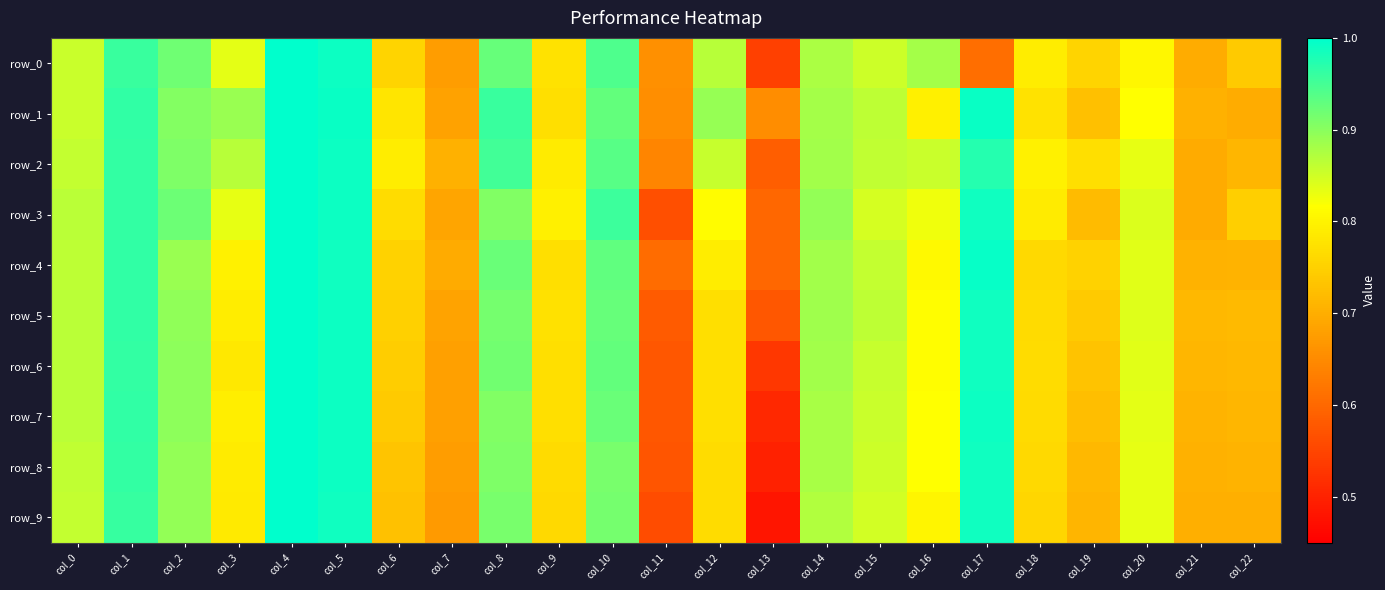

What is the highest value of the row_7 series?

1.0